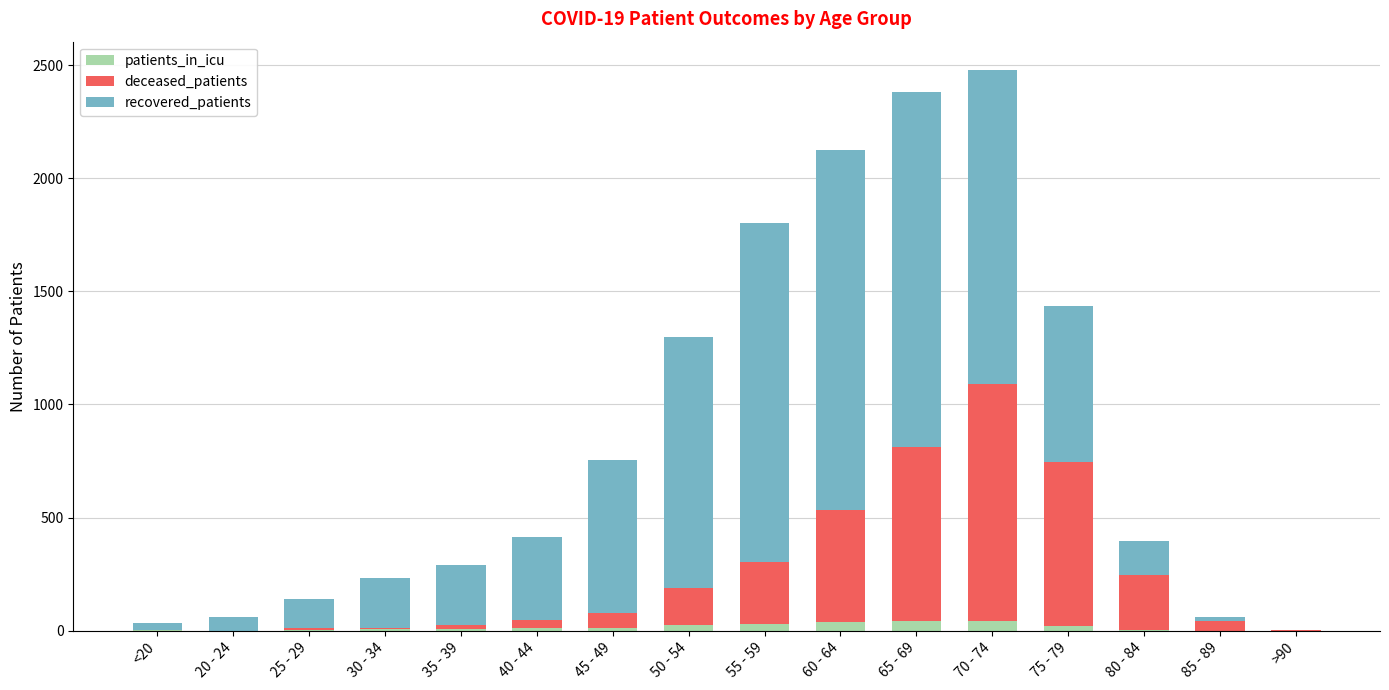

What are all the series names shown in the legend?

patients_in_icu, deceased_patients, recovered_patients